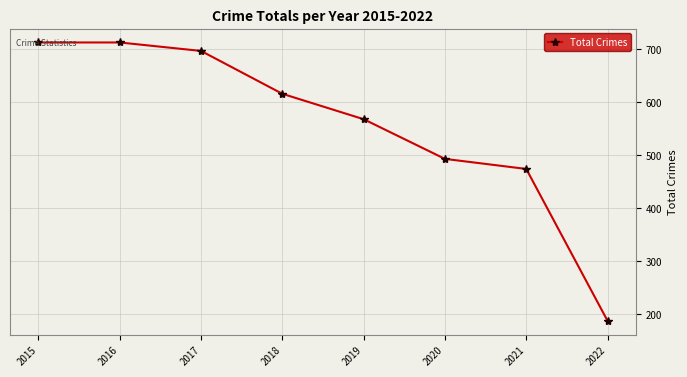

How many values are below 616?

4